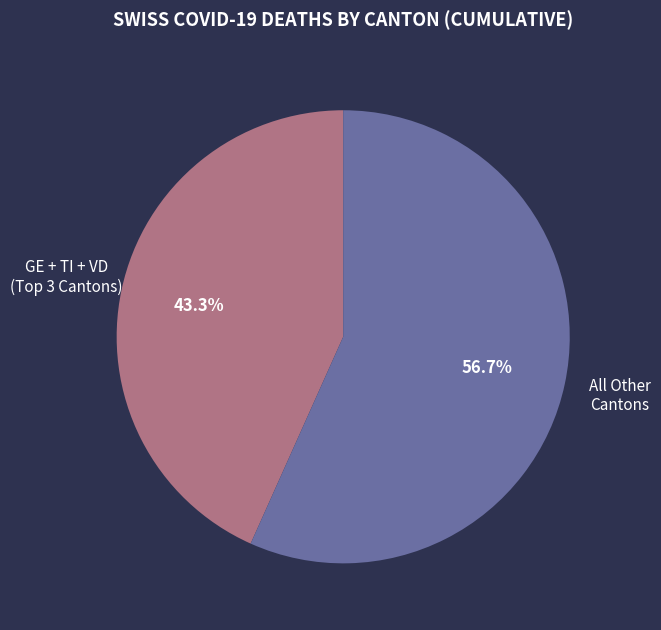

How many segments does this pie chart have?

2